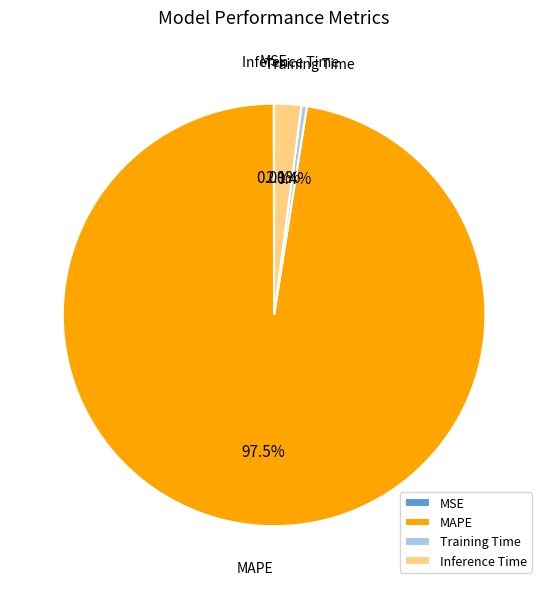

True or false: Training Time accounts for 0% of the total.

True